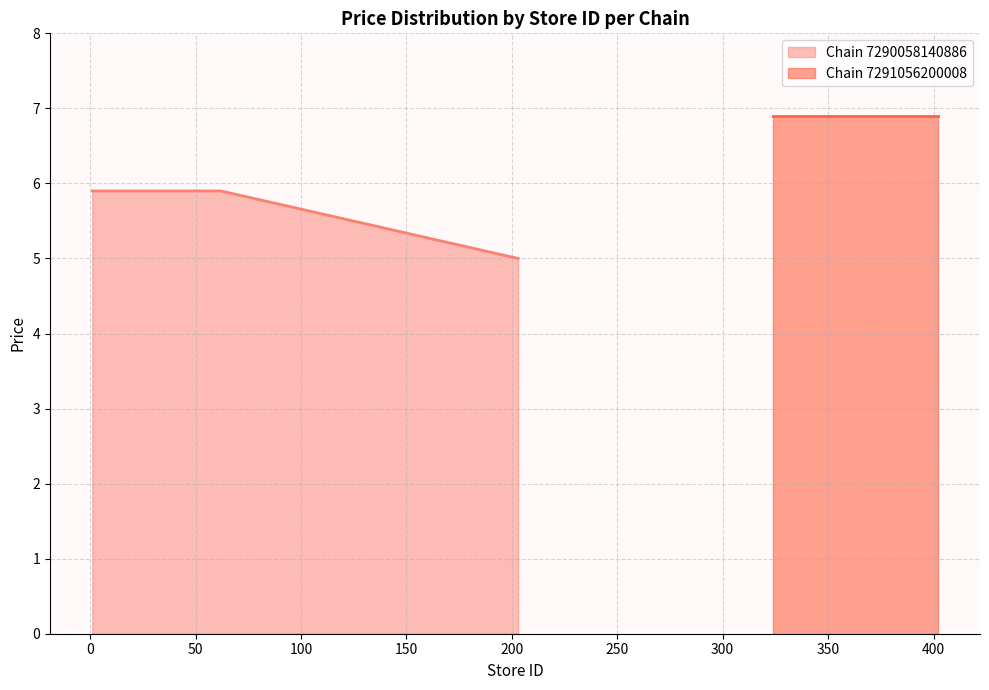

Count the values in the range 5 to 6.

33